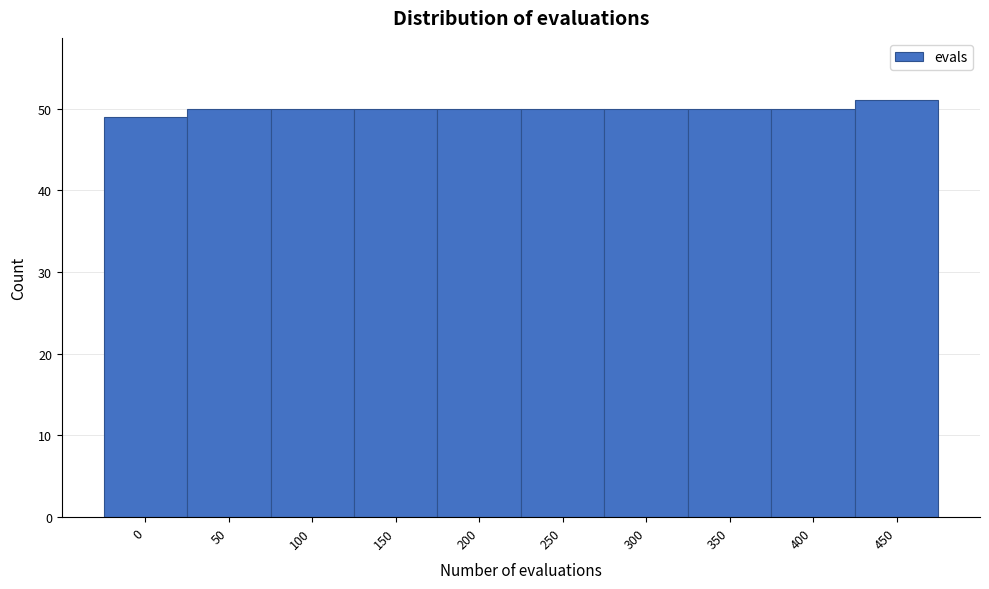

Reading left to right, what are all the values shown in this chart?

49	50	50	50	50	50	50	50	50	51